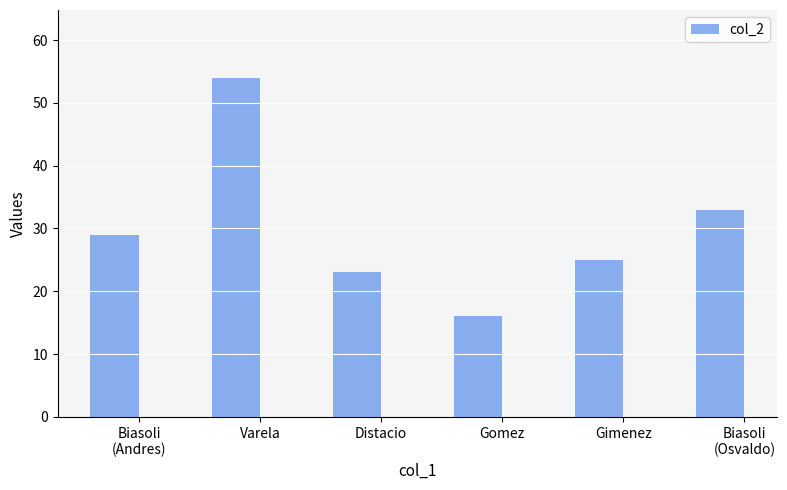

What is the minimum value shown in the chart?

16